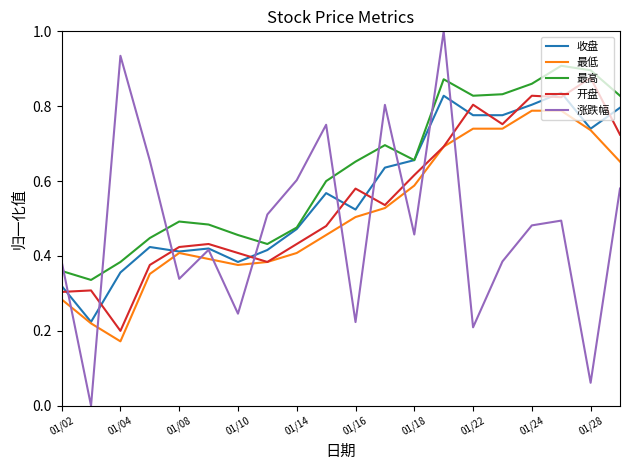

Which series has the largest total across all categories?

最高